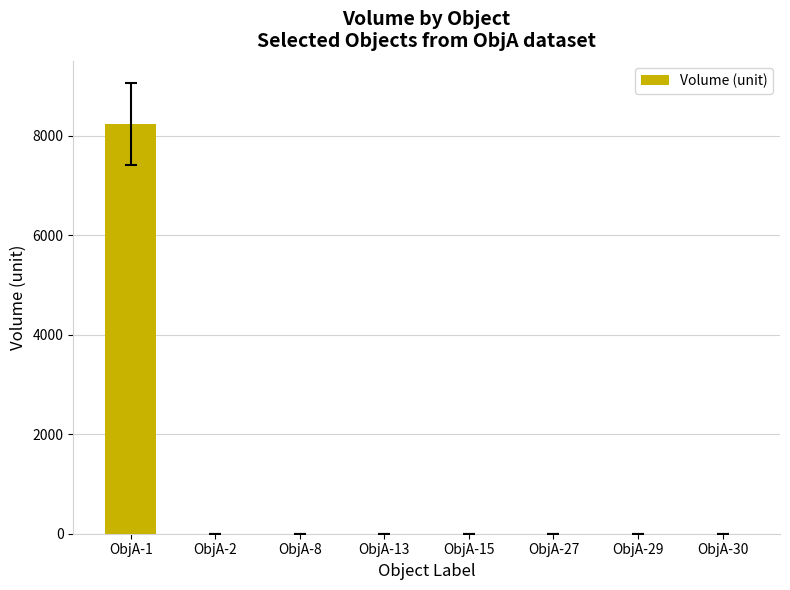

True or false: the data shows 0.3 at ObjA-15.

True